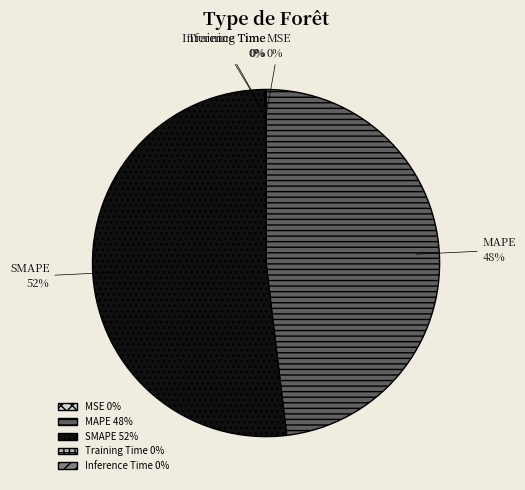

To the nearest percent, what is the difference between the largest and smallest slice percentages?

52%